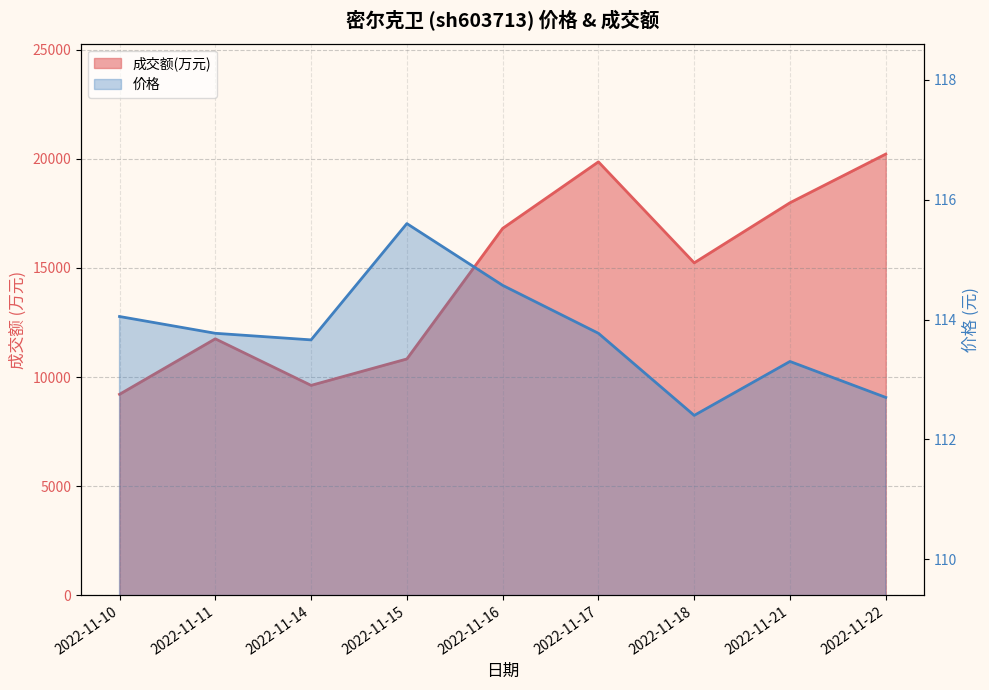

Is the value of 价格 at 2022-11-15 greater than the value of 成交额(万元) at 2022-11-10?

No